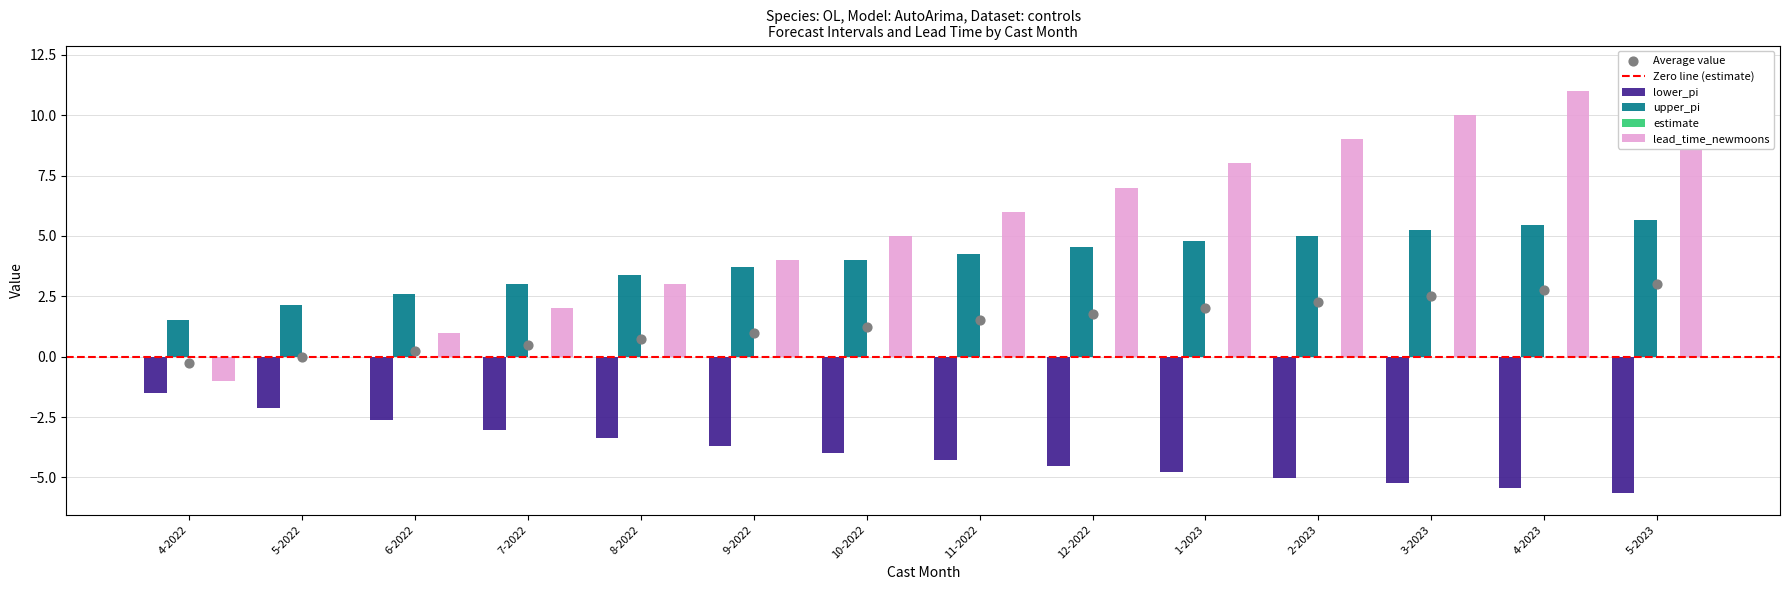

Is the value of lead_time_newmoons at 11-2022 greater than the value of upper_pi at 10-2022?

Yes